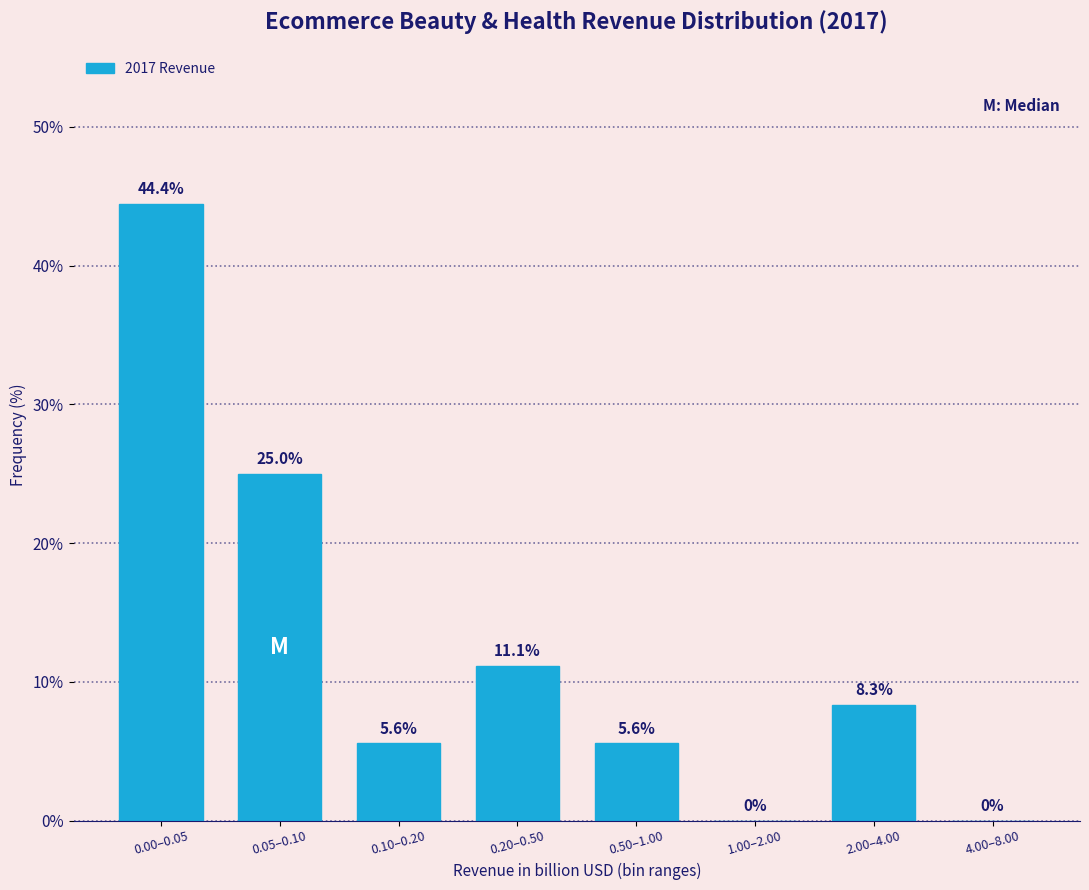

Reading left to right, extract all data points from this chart.

0.00–0.05=44.4	0.05–0.10=25.0	0.10–0.20=5.6	0.20–0.50=11.1	0.50–1.00=5.6	1.00–2.00=0.0	2.00–4.00=8.3	4.00–8.00=0.0